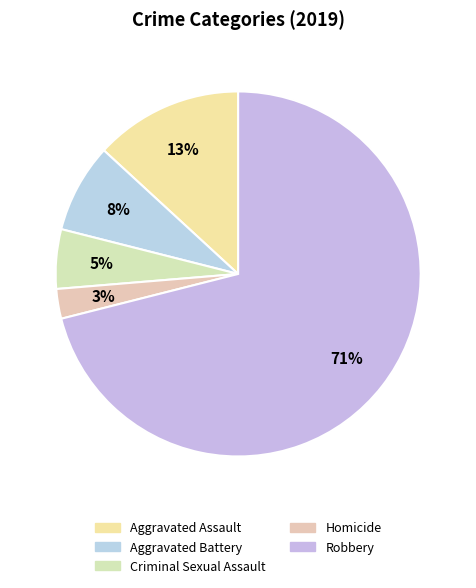

Combined, what portion of the pie is Robbery and Homicide?

73.7%